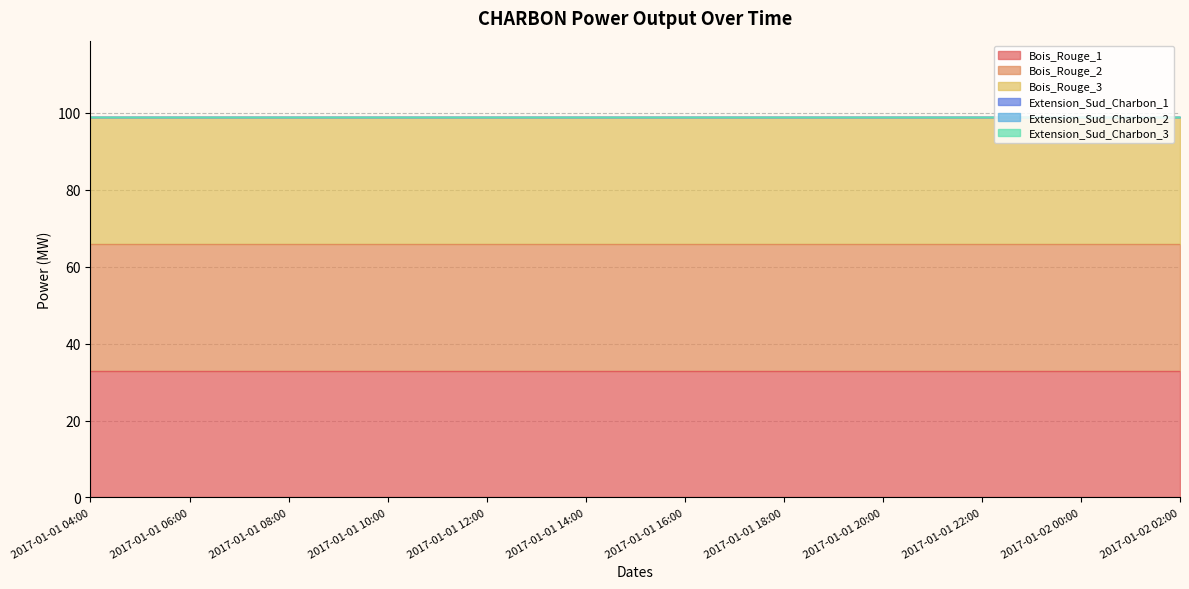

What position from the right is 2017-01-01 13:00?

14